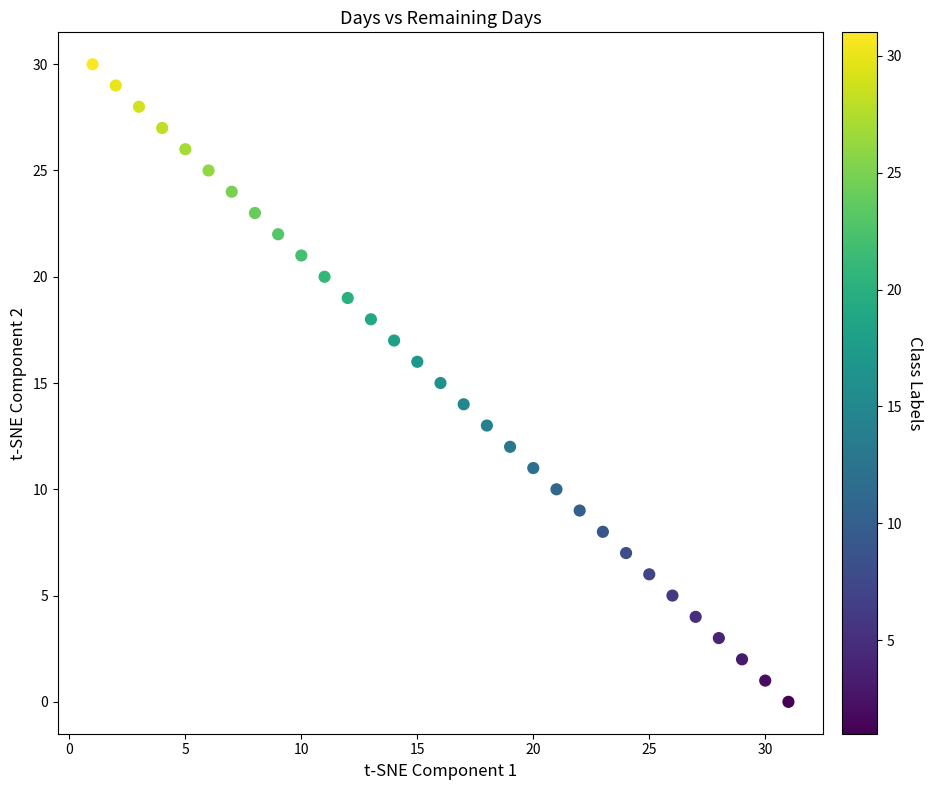

What is the range of Y values (max minus min)?

30